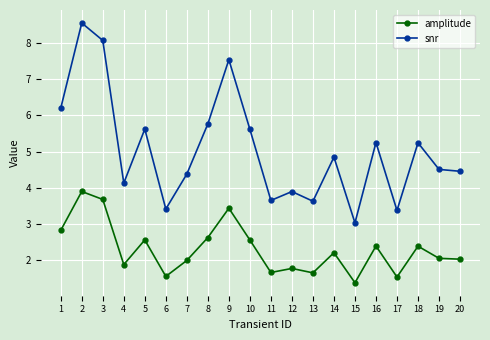

What is the minimum value for amplitude?

1.4